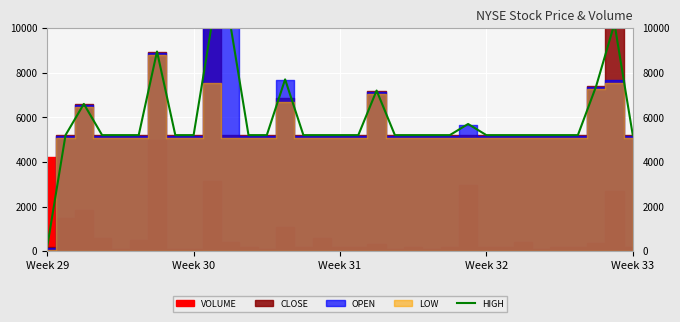

Reading right to left, what are all the values shown in this chart?

5200.0	10200.0	7400.0	5200.0	5200.0	5200.0	5200.0	5200.0	5200.0	5700.0	5200.0	5200.0	5200.0	5200.0	7200.0	5200.0	5200.0	5200.0	5200.0	7700.0	5200.0	5200.0	10200.0	10200.0	5200.0	5200.0	8950.0	5200.0	5200.0	5200.0	6600.0	5200.0	200.0